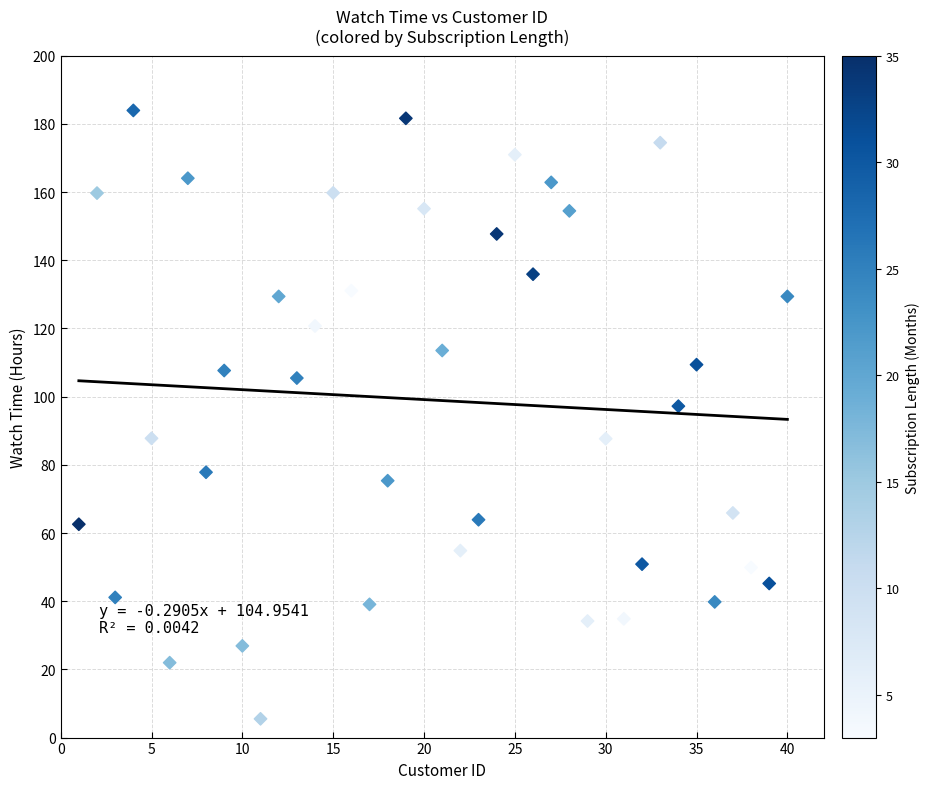

What is the range of X values (max minus min)?

39.0